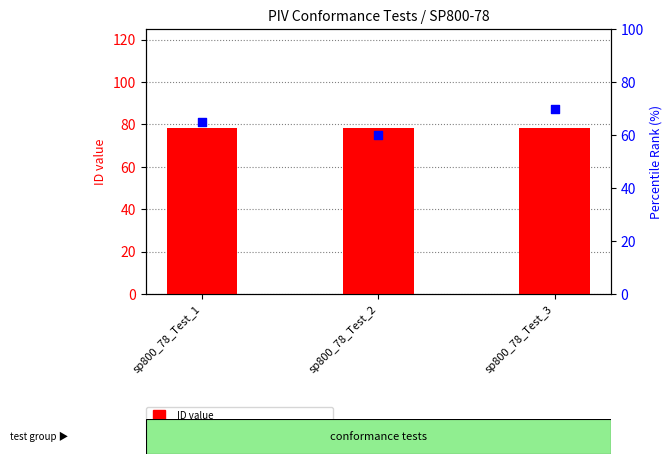

Which series reaches the minimum Y coordinate?

percentile rank within the sample